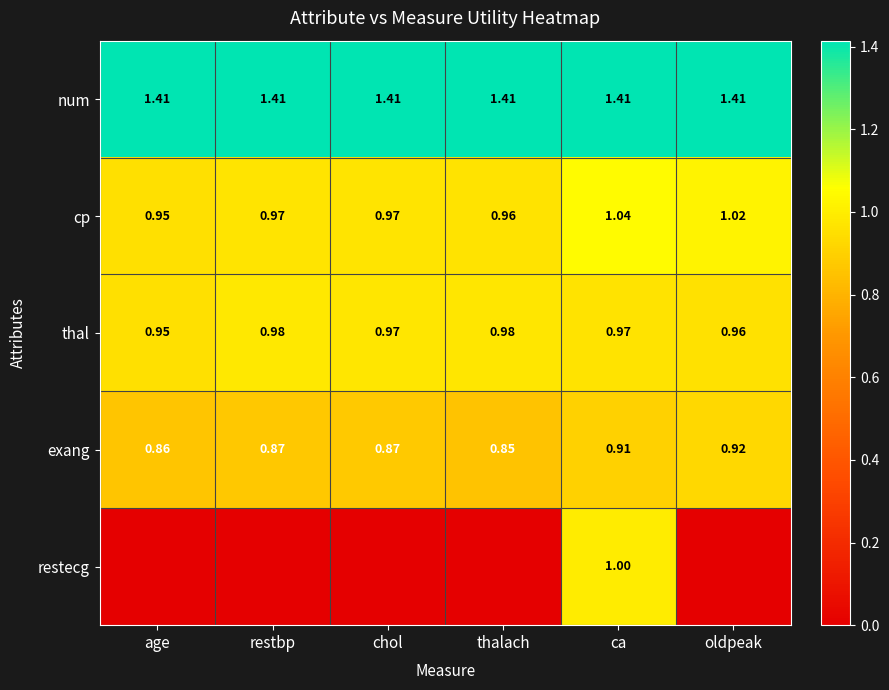

At ca, list the series in order from largest to smallest.

num, cp, restecg, thal, exang